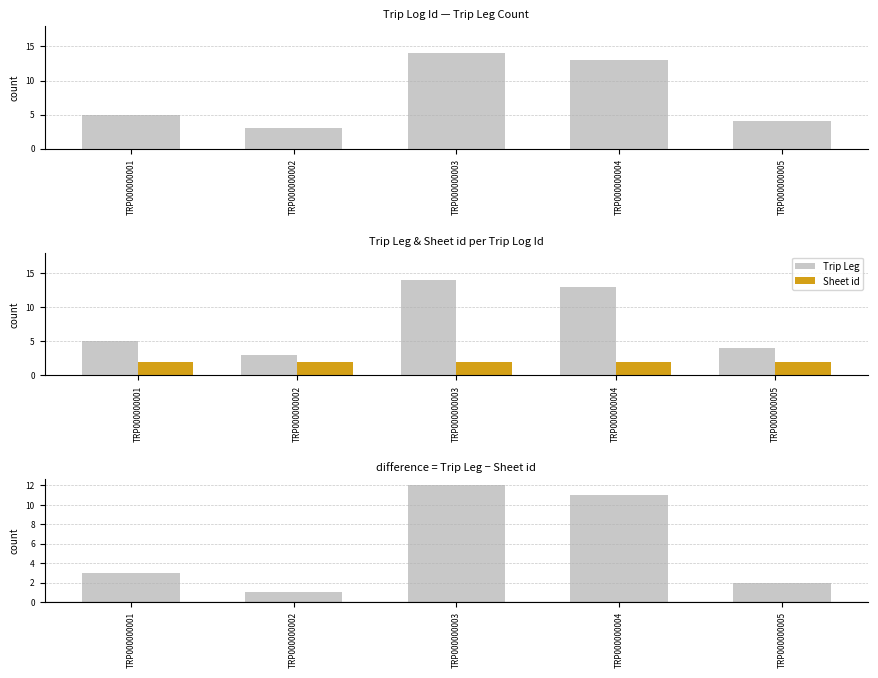

What is the value of the Sheet id bar at the 4th from the left?

2